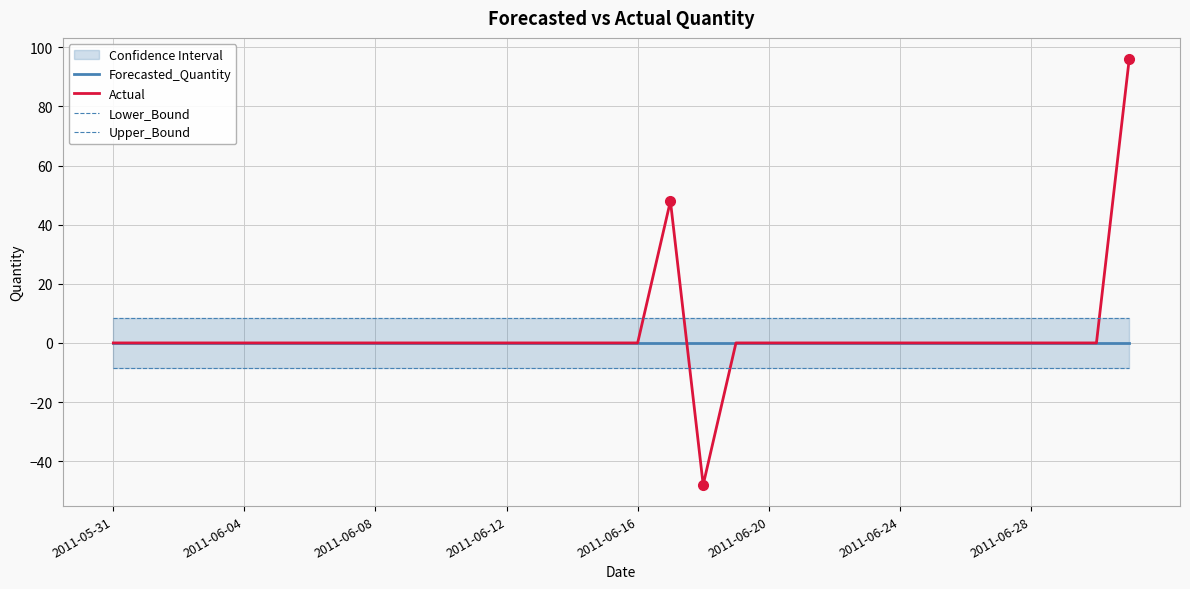

Which category has the lowest value across all series?

18